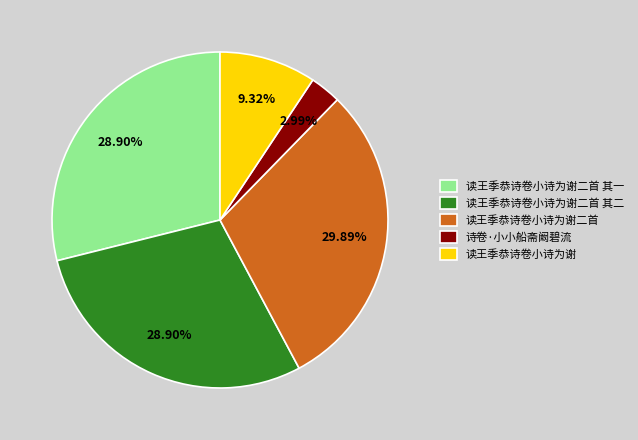

How many segments does this pie chart have?

5